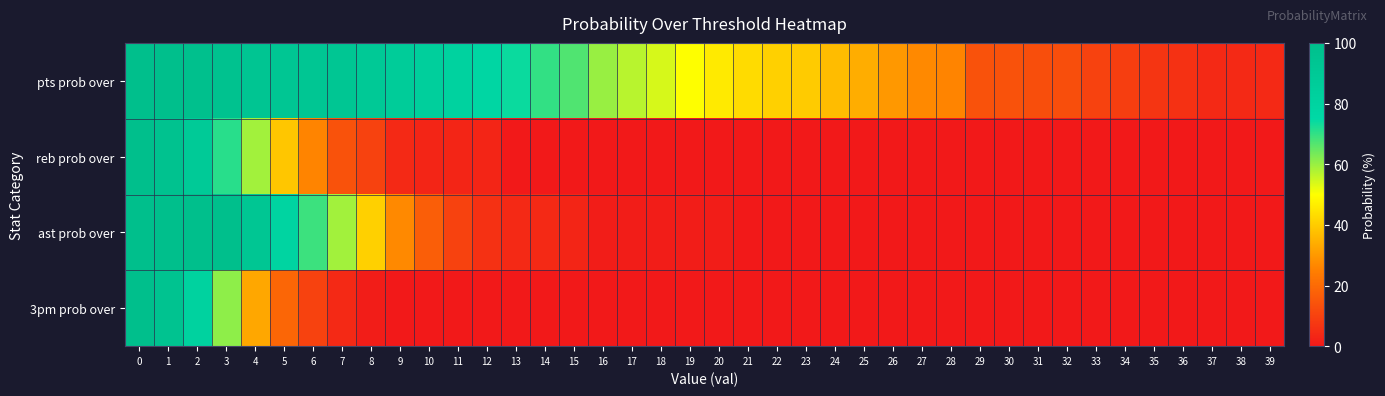

What is the total value across all series at 12?

86